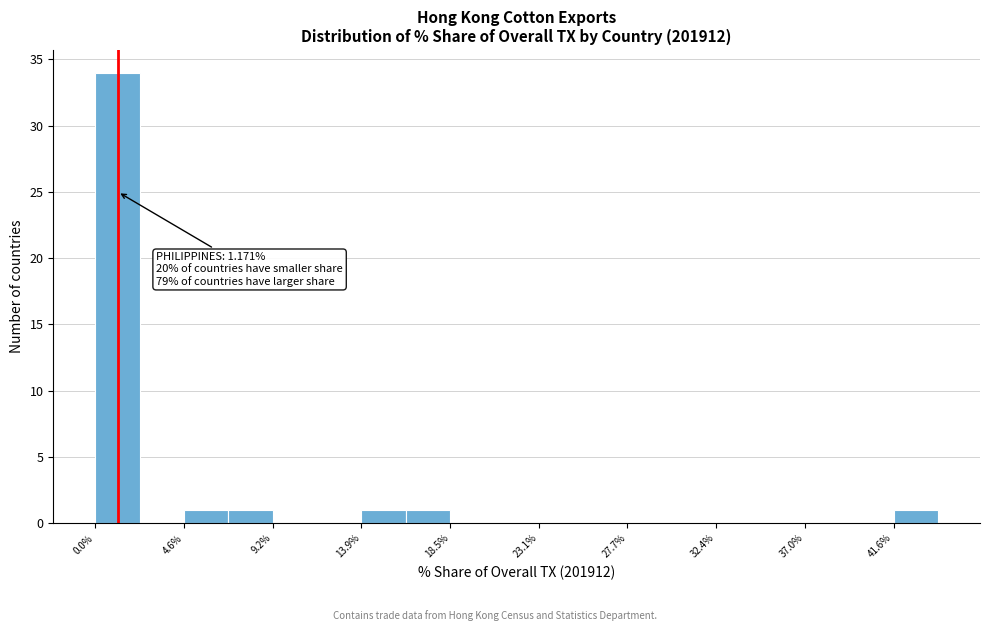

Which range on the x-axis has the tallest bar?

0.0 to 2.5